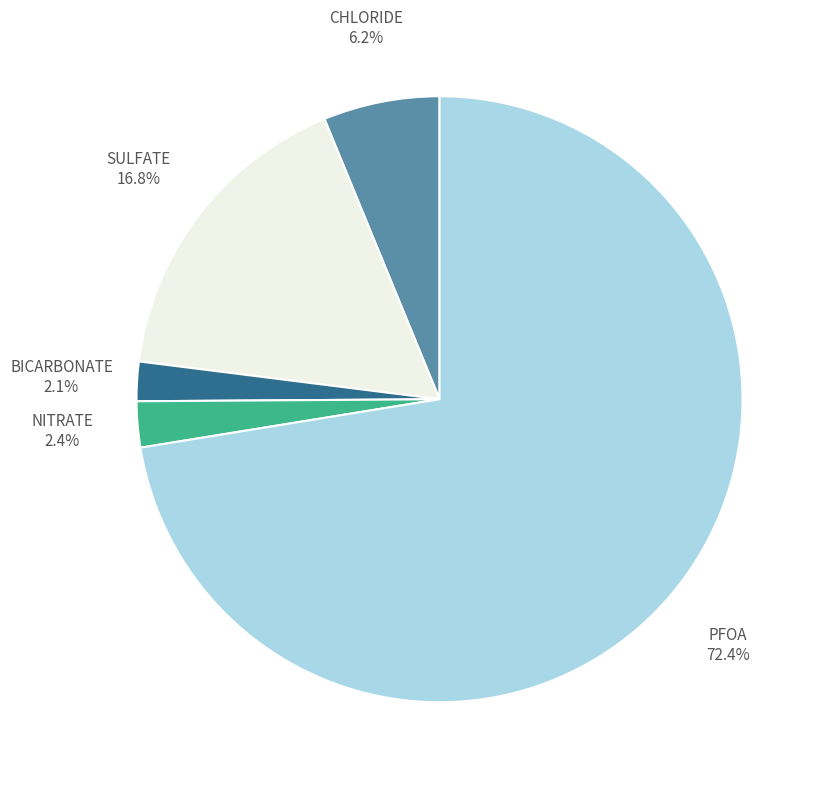

How many segments does this pie chart have?

5